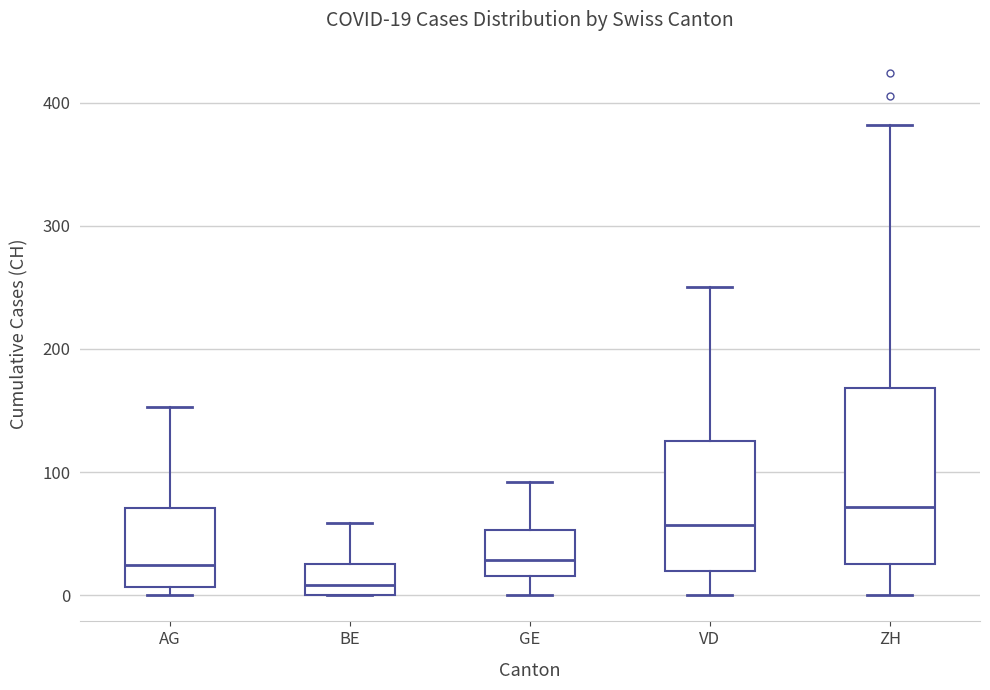

Which box's median line is the lowest?

BE